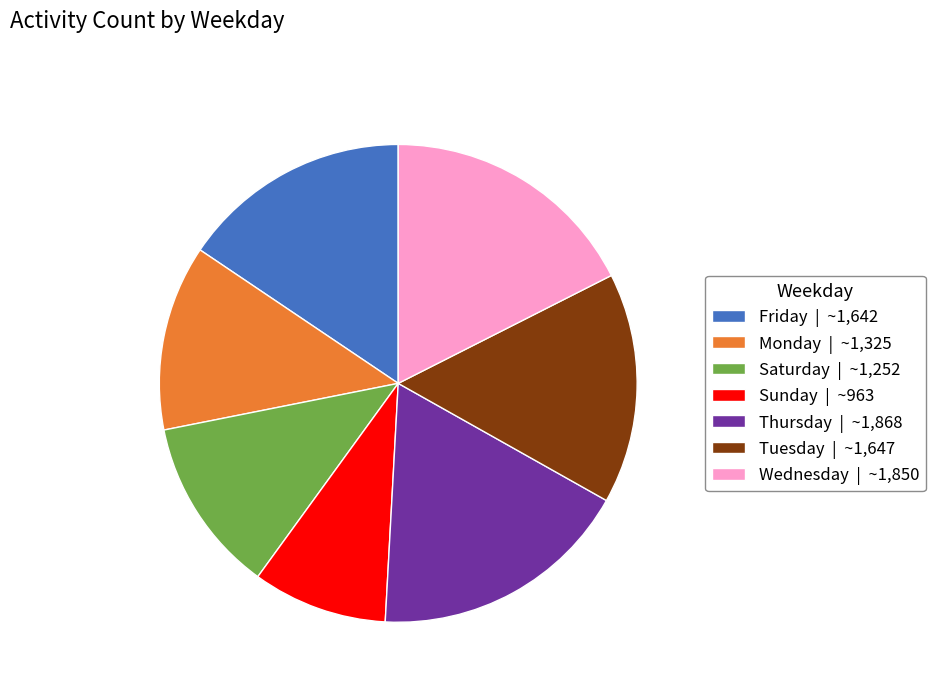

Is there a majority slice in this chart?

No